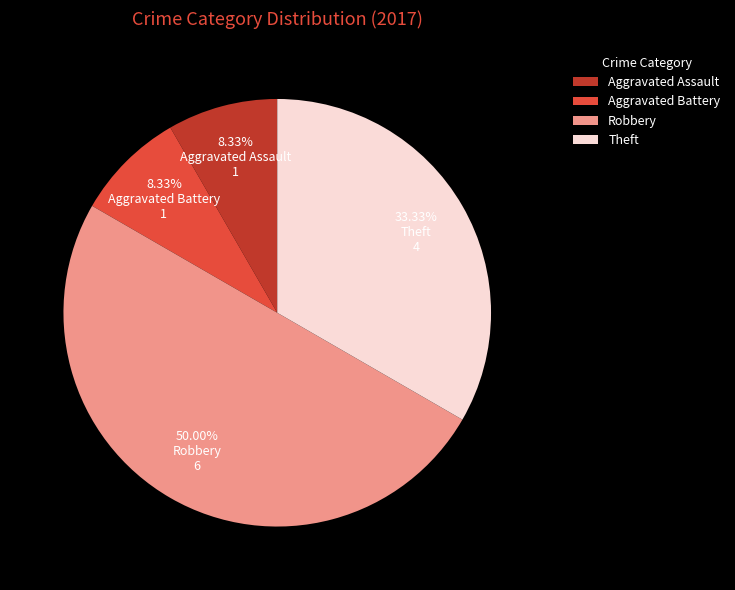

To the nearest percent, what portion does Robbery represent?

50%